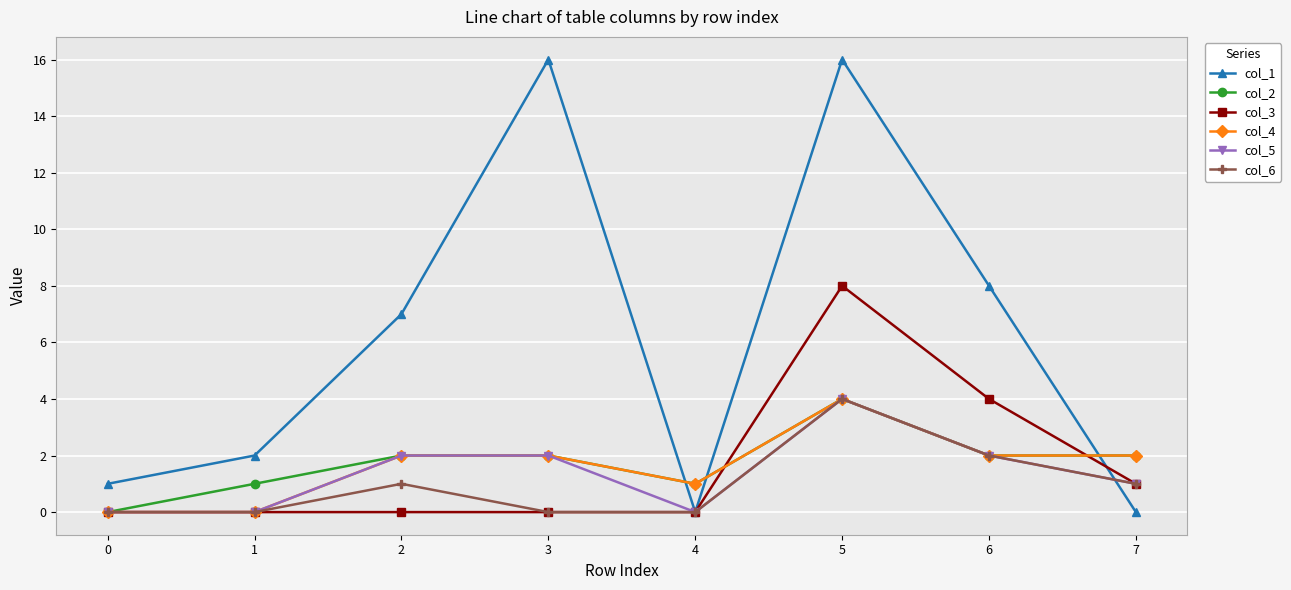

The col_6 series shows 3 at 6. True or false?

False